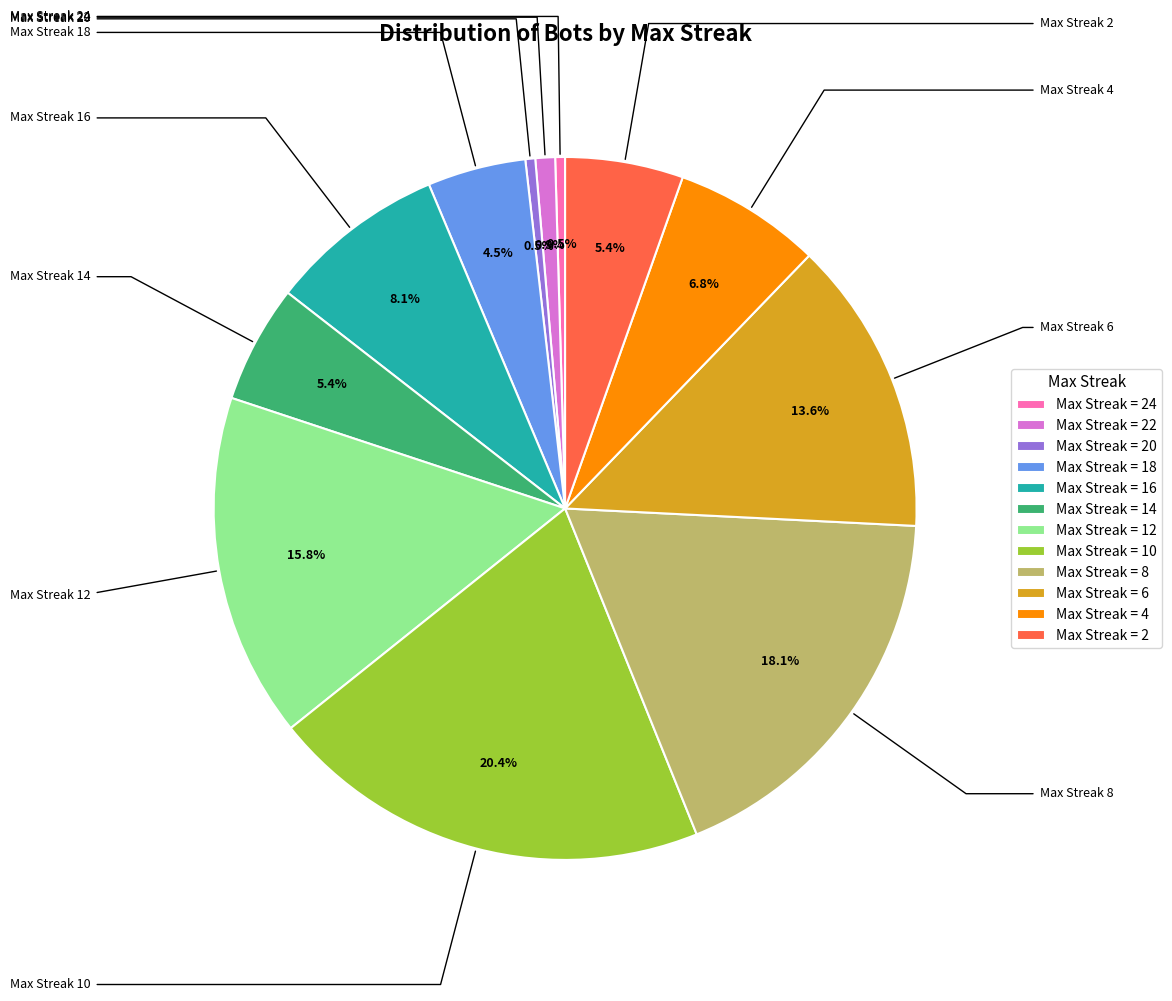

What portion of the pie excludes Max Streak = 24?

99.5%